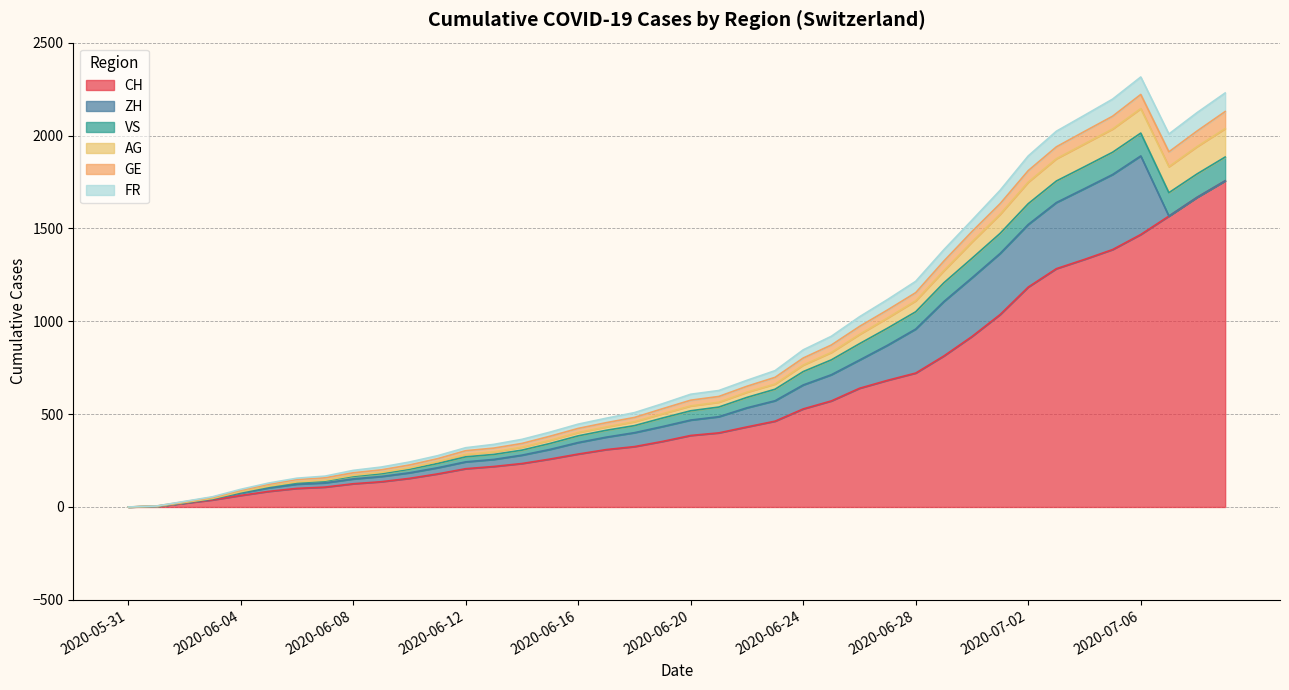

Where is the first local maximum for FR?

2020-07-06